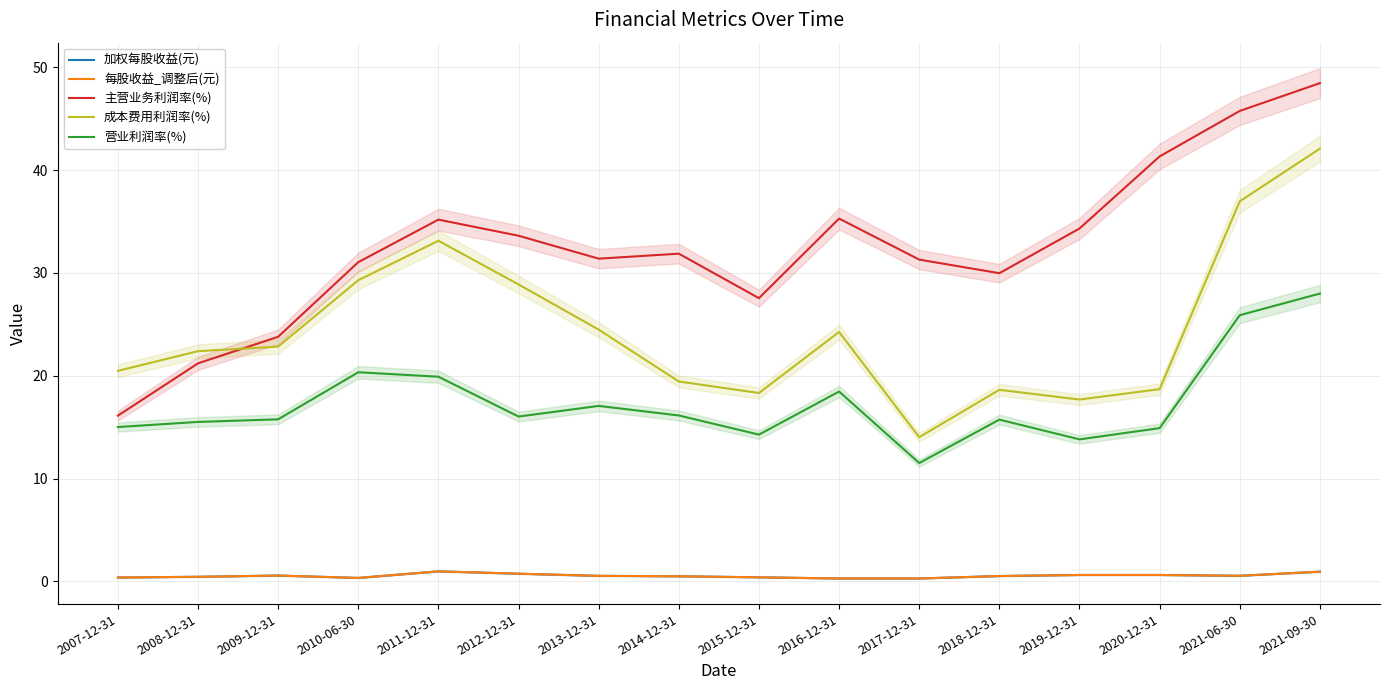

Which series has the largest range (max minus min)?

主营业务利润率(%)